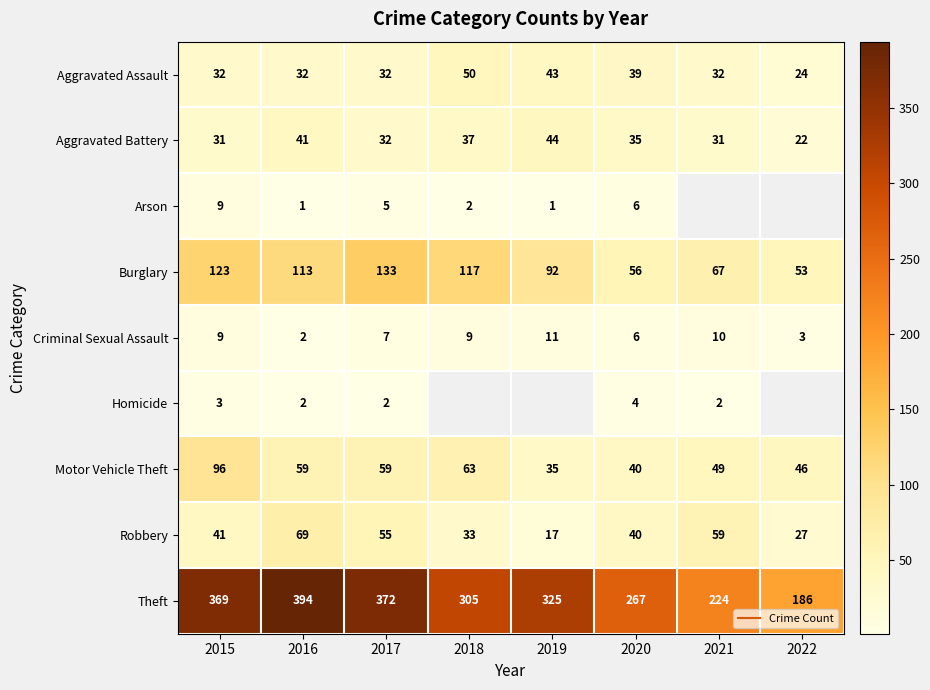

Where does the Aggravated Battery series first go above 35?

2016